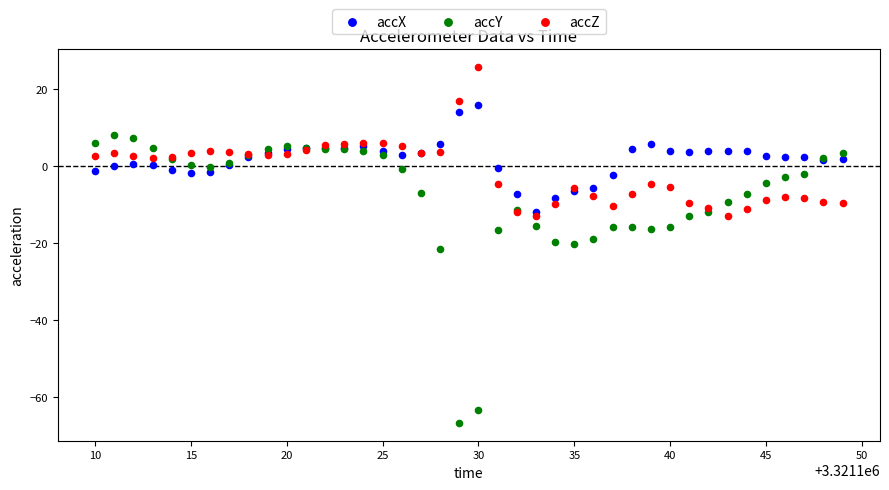

In the accY series, what Y value is closest to -29?

-21.5